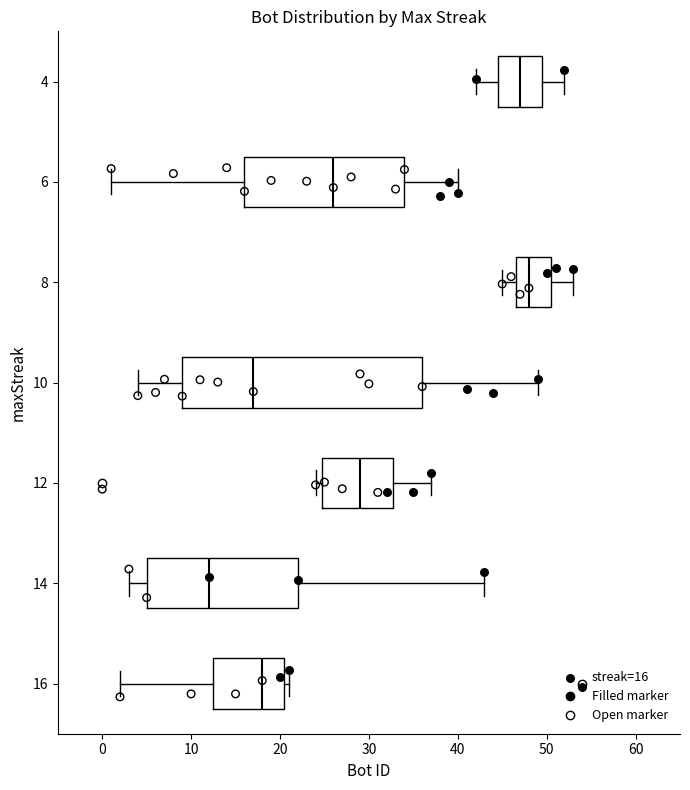

Where does the left whisker of the box at y = 10 end on the x-axis? The values are not printed on the chart, so give them approximately, as read against the axis.

4